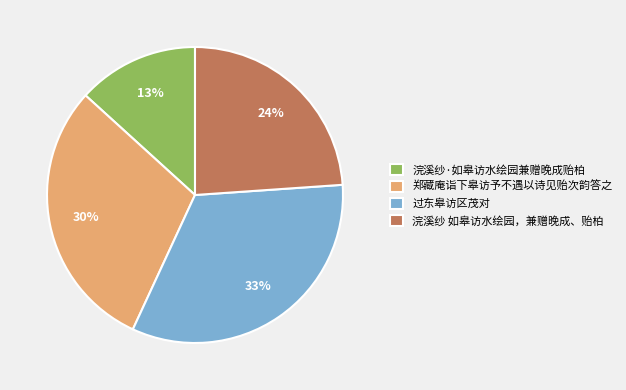

How many segments does this pie chart have?

4